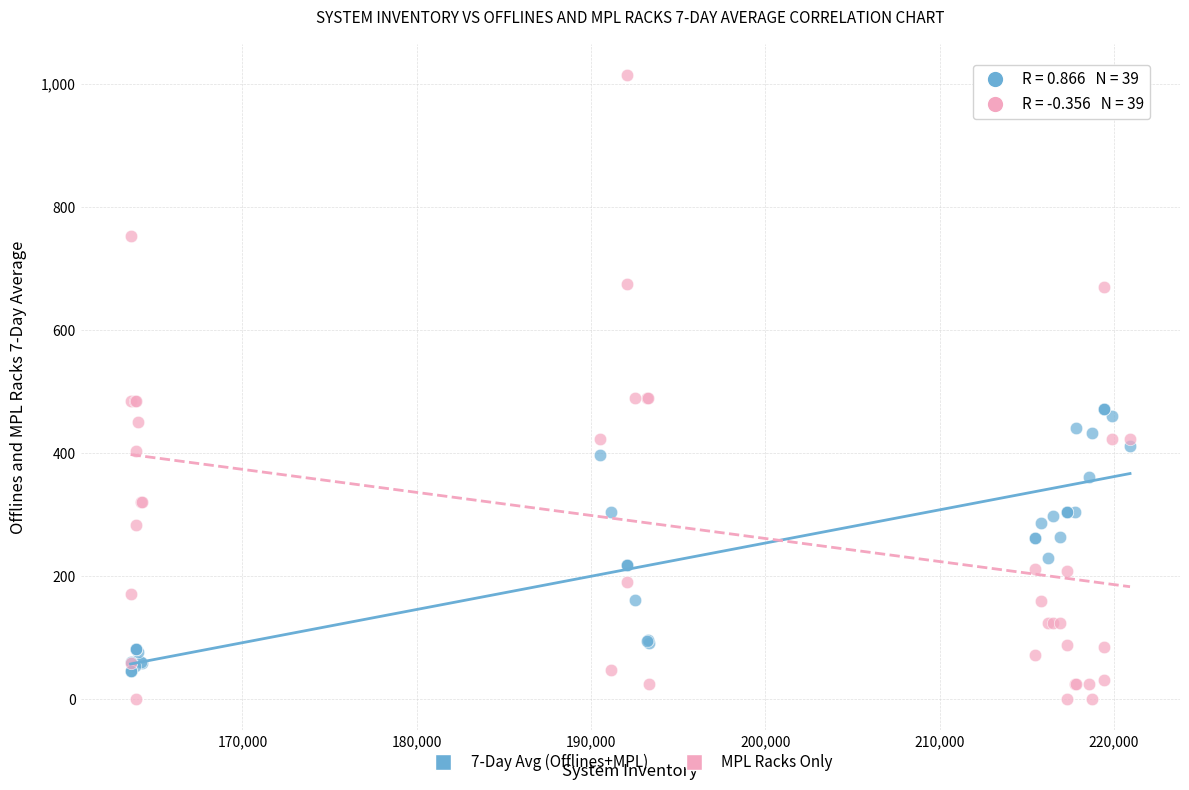

Which series contains the highest Y value?

MPL Racks Only